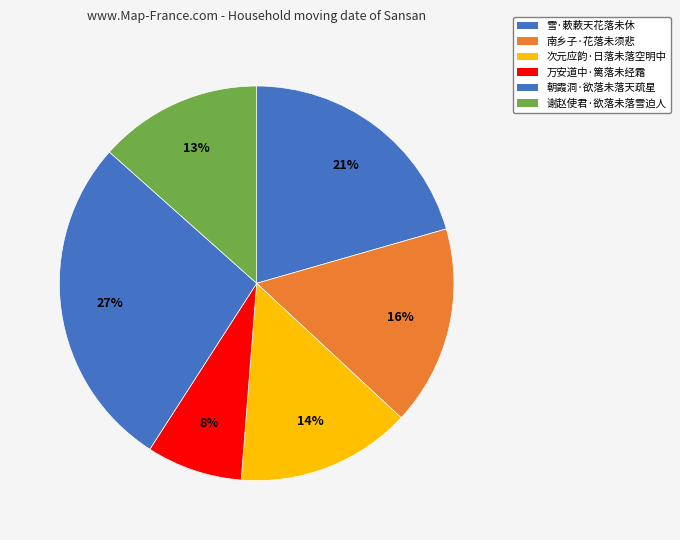

Rank the categories by value from highest to lowest.

朝霞洞·欲落未落天疏星, 雪·蔌蔌天花落未休, 南乡子·花落未须悲, 次元应韵·日落未落空明中, 谢赵使君·欲落未落雪迫人, 万安道中·篱落未经霜